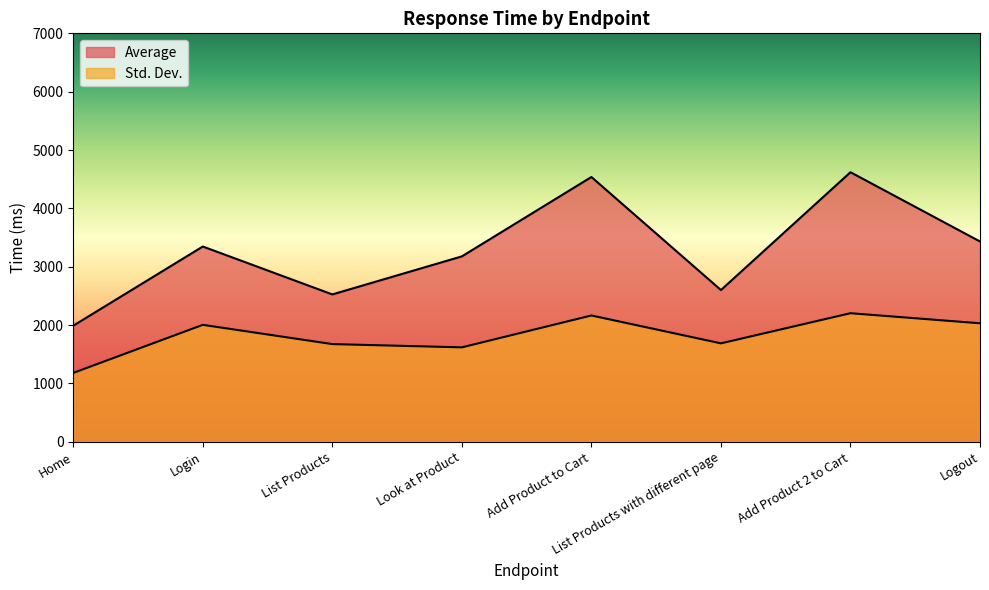

True or false: Average and Std. Dev. cross at least once.

False